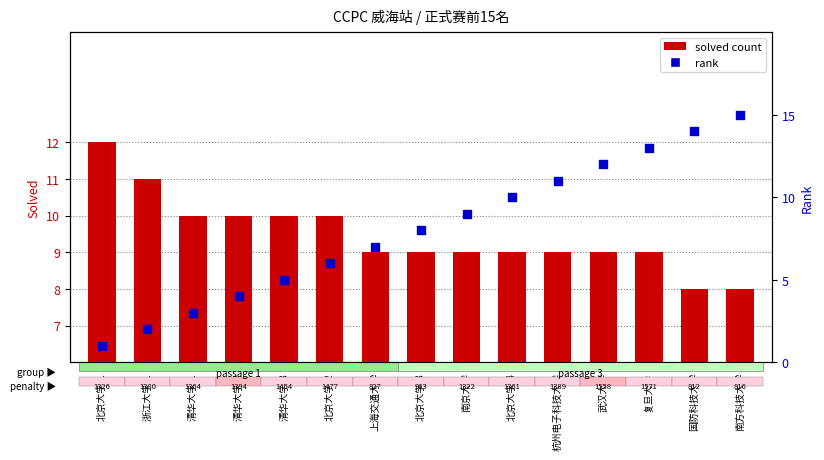

Which series has the largest total across all categories?

solved